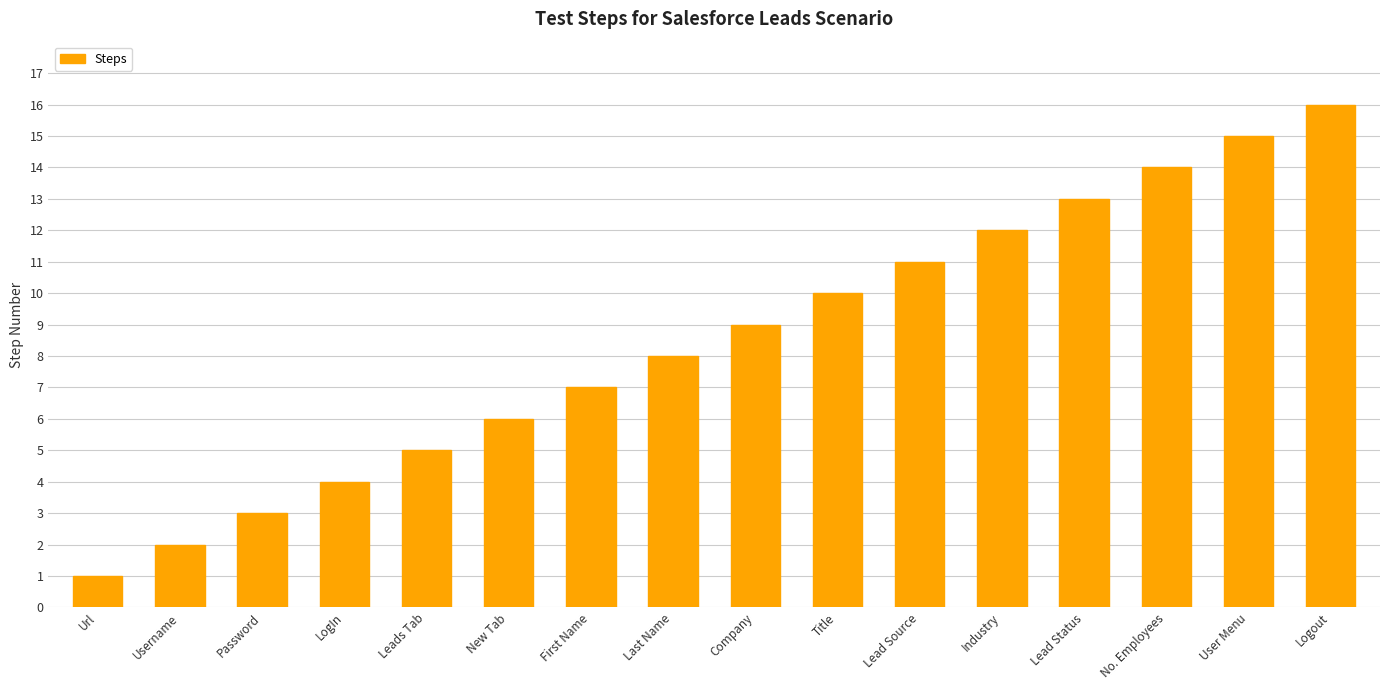

Rank the categories by value from highest to lowest.

Logout, User Menu, No. Employees, Lead Status, Industry, Lead Source, Title, Company, Last Name, First Name, New Tab, Leads Tab, LogIn, Password, Username, Url